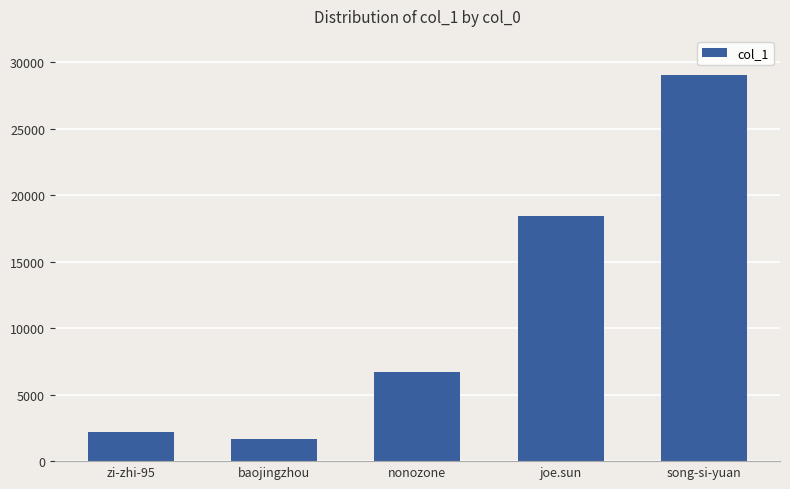

The value at nonozone is 6710. True or false?

True